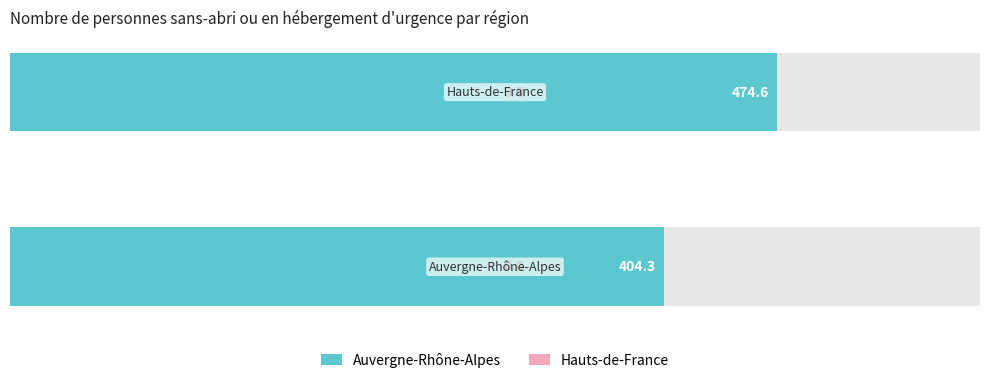

Are the bars horizontal?

Yes